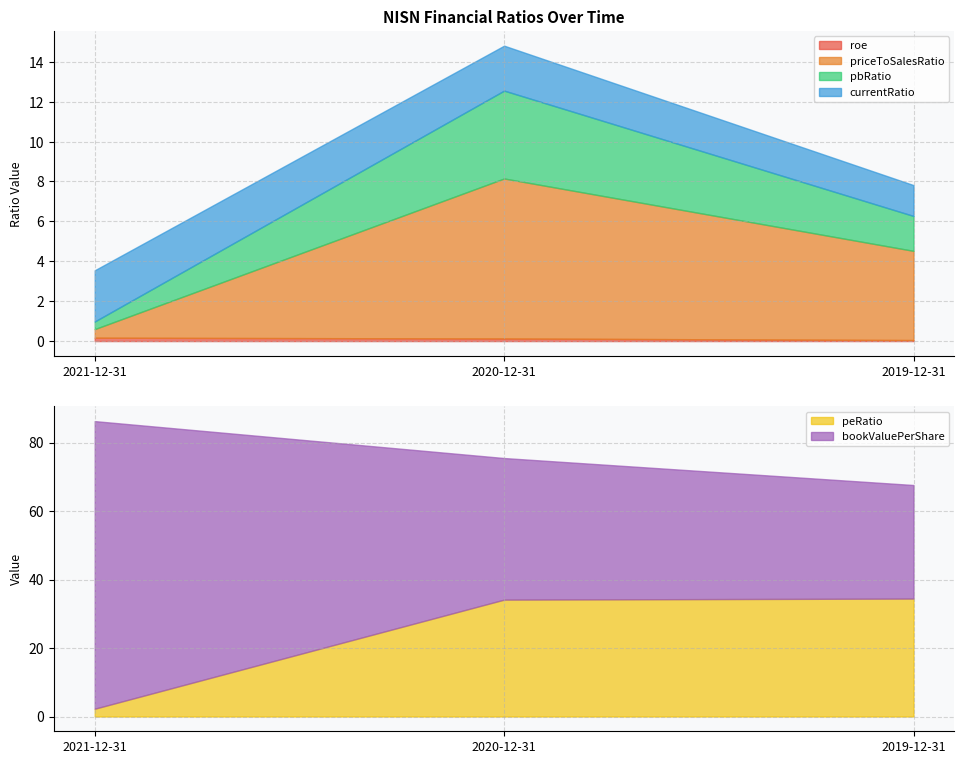

What is the average value of the roe series?

0.1